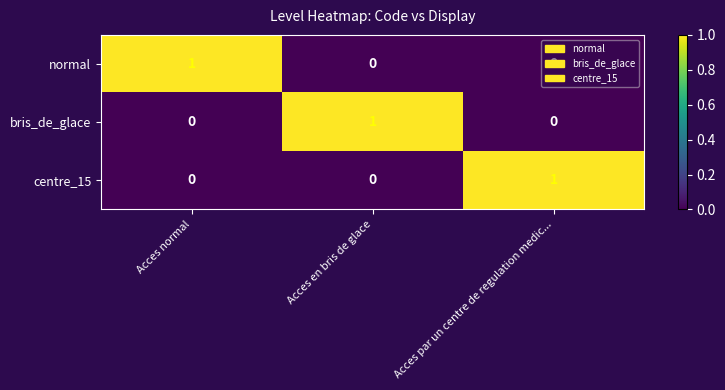

Count the bris_de_glace values in the range 0 to 1.

3